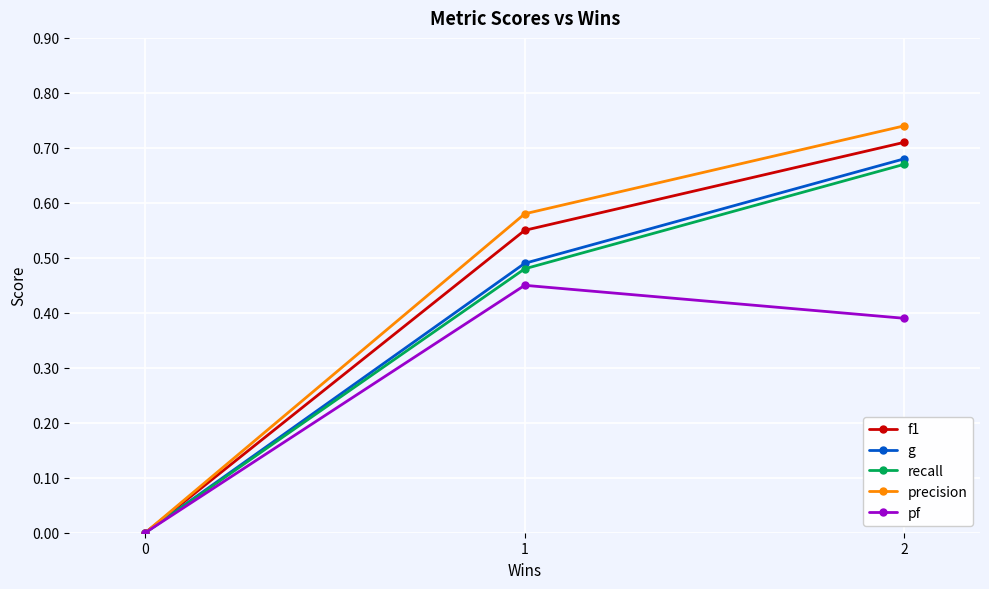

Which series changed the most between 0 and 1?

precision